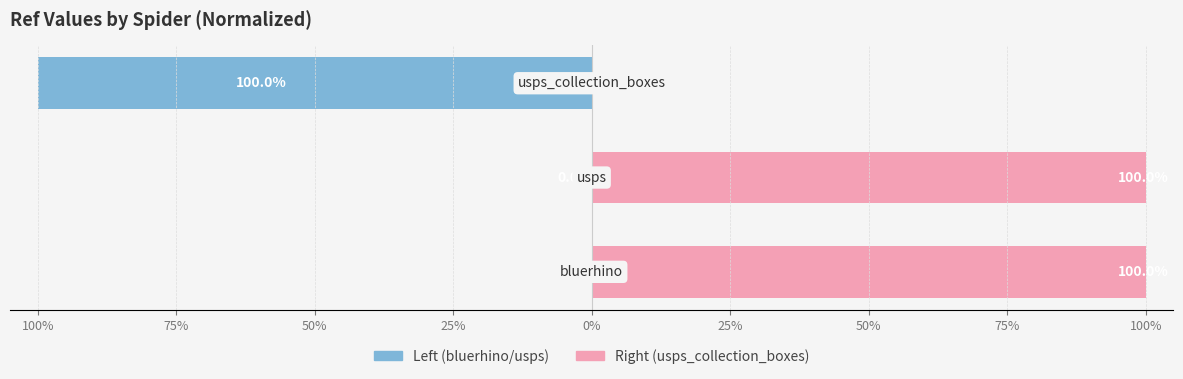

What is the sum of all usps_collection_boxes values?

200.0